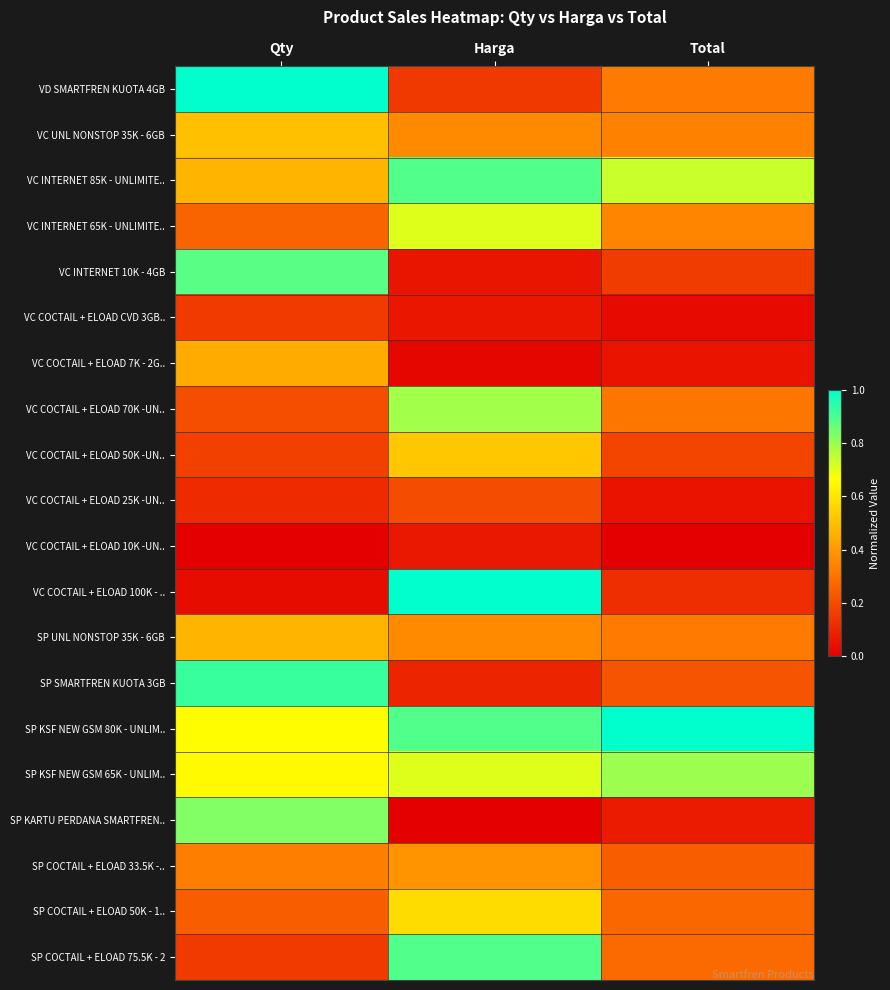

What is the greatest value displayed?

1.0